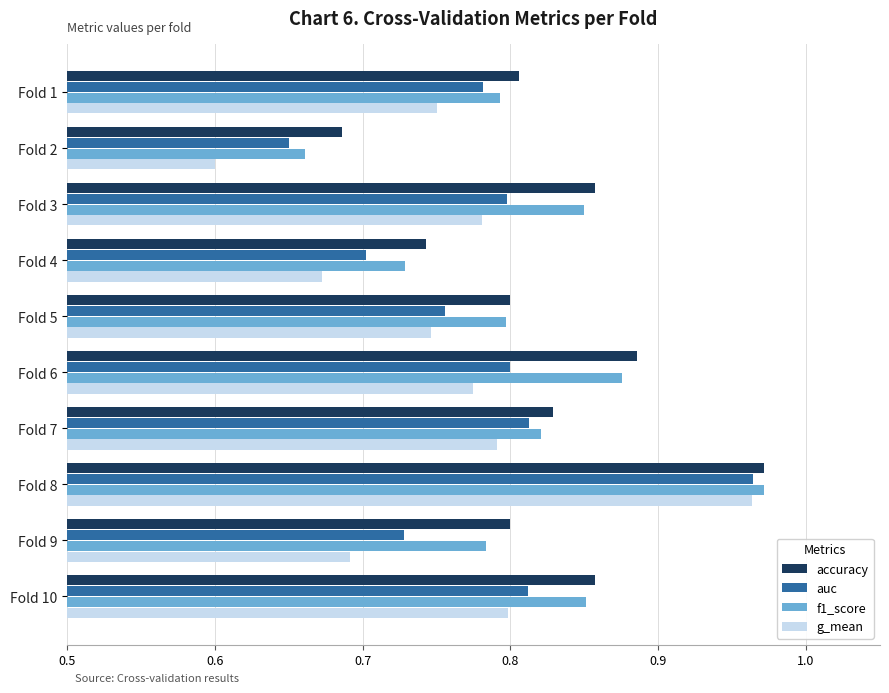

List the series in order of their overall mean, lowest first.

g_mean, auc, f1_score, accuracy